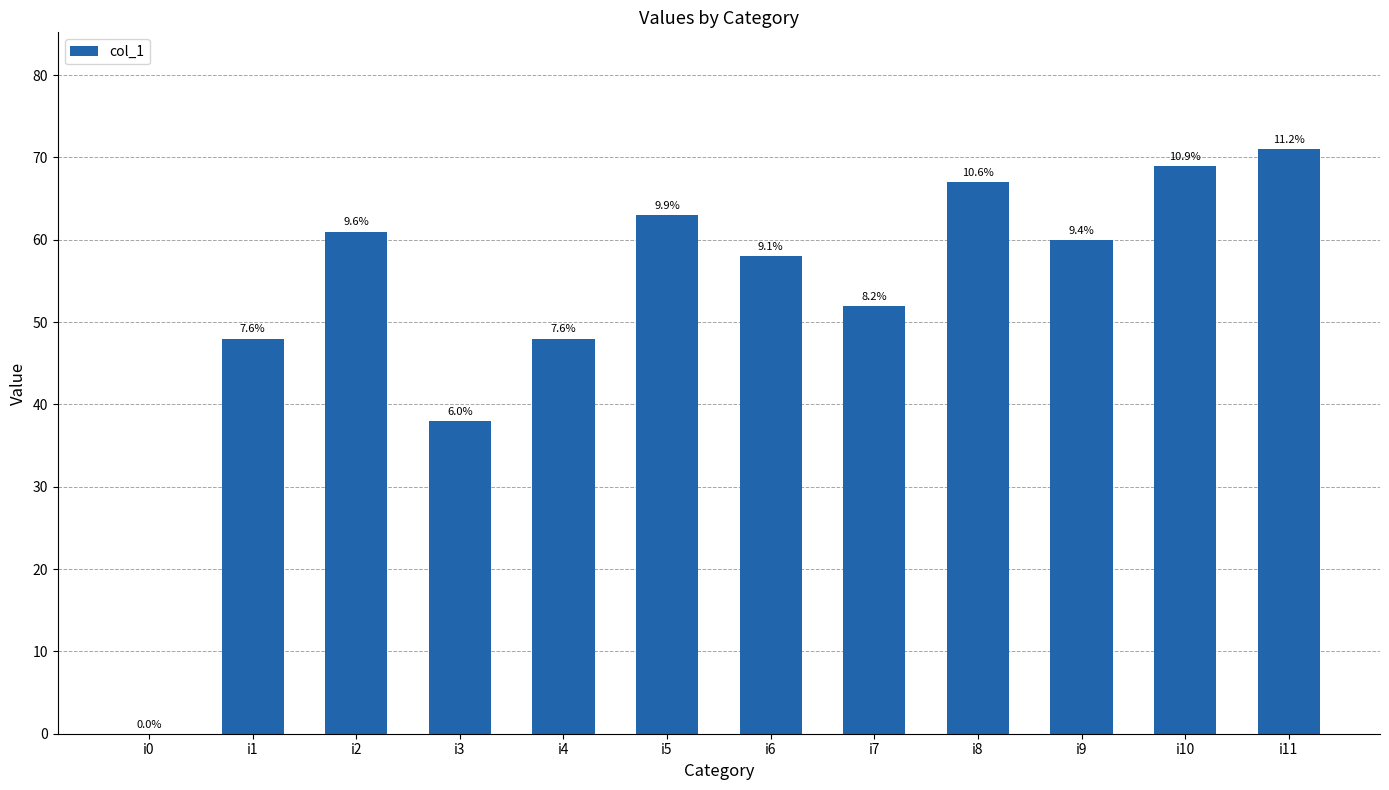

Are the bars horizontal?

No